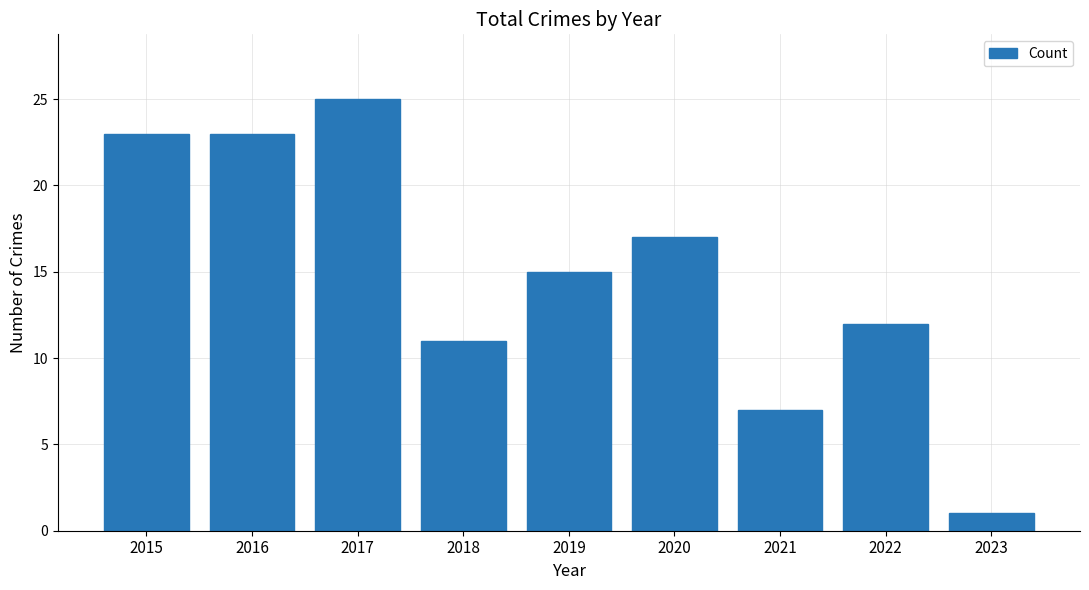

What value does the data have at 2018, to the nearest 5?

10